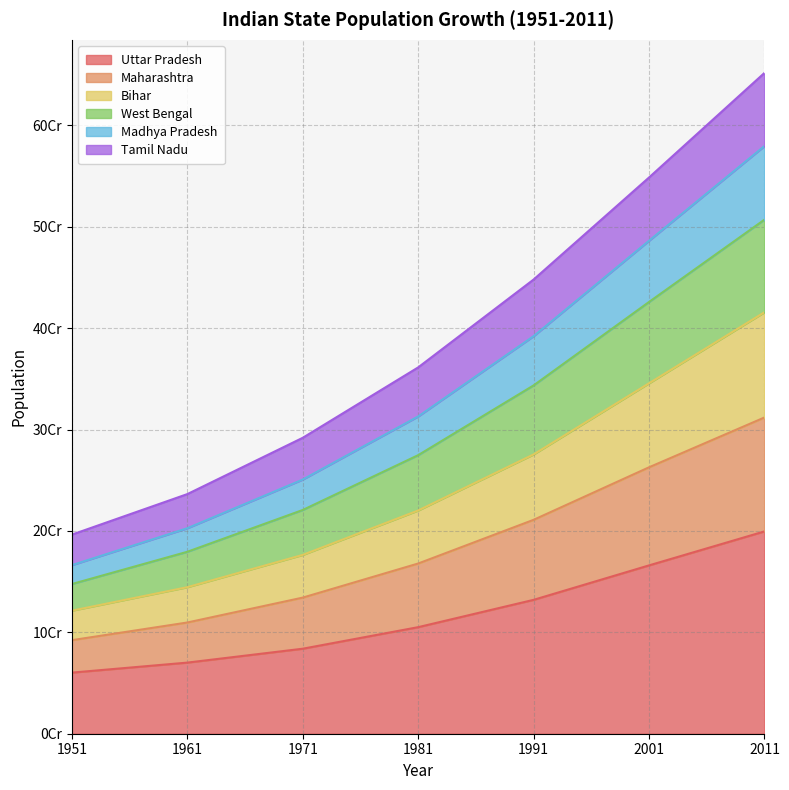

At how many categories does at least one series exceed 580371178?

1